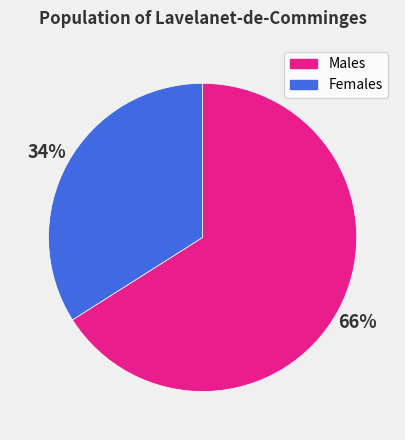

Do Females and Males together represent more than half of the pie?

Yes